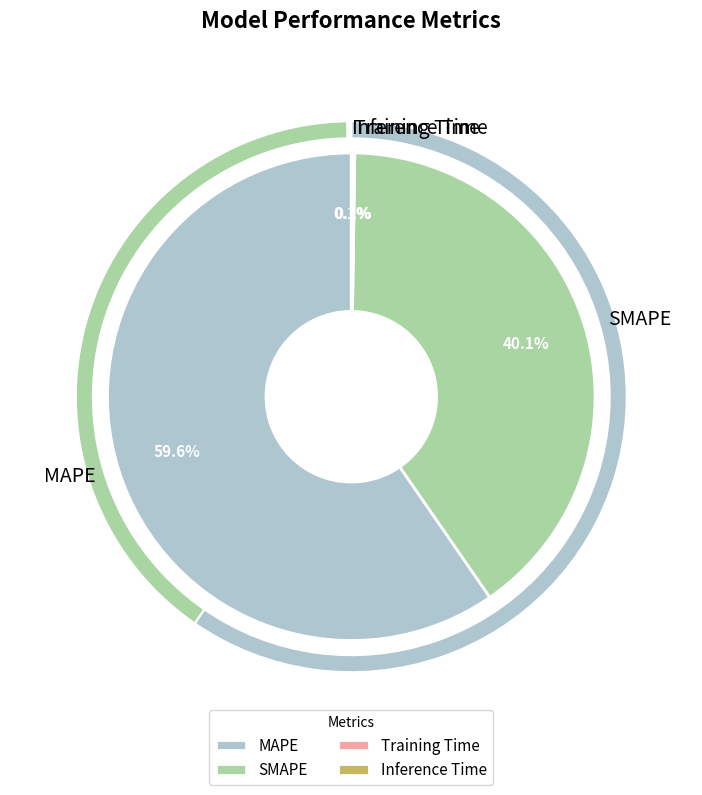

Is it true that Inference Time is 0% of the pie?

True